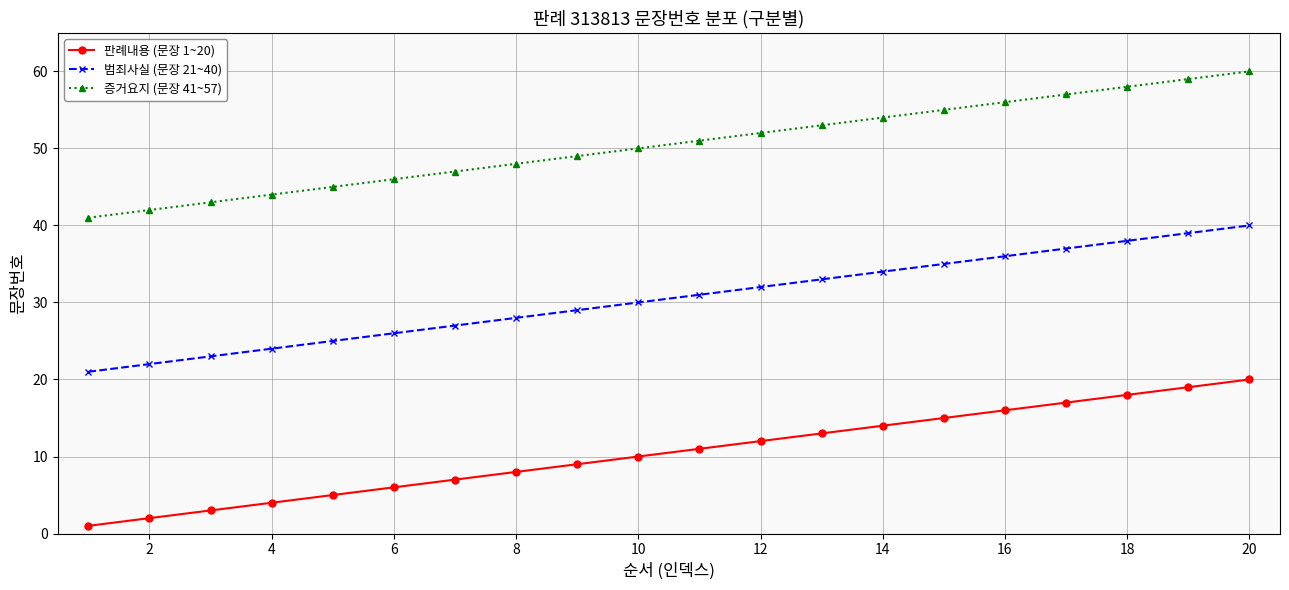

List the series in order of their overall mean, highest first.

증거요지 (문장 41~57), 범죄사실 (문장 21~40), 판례내용 (문장 1~20)